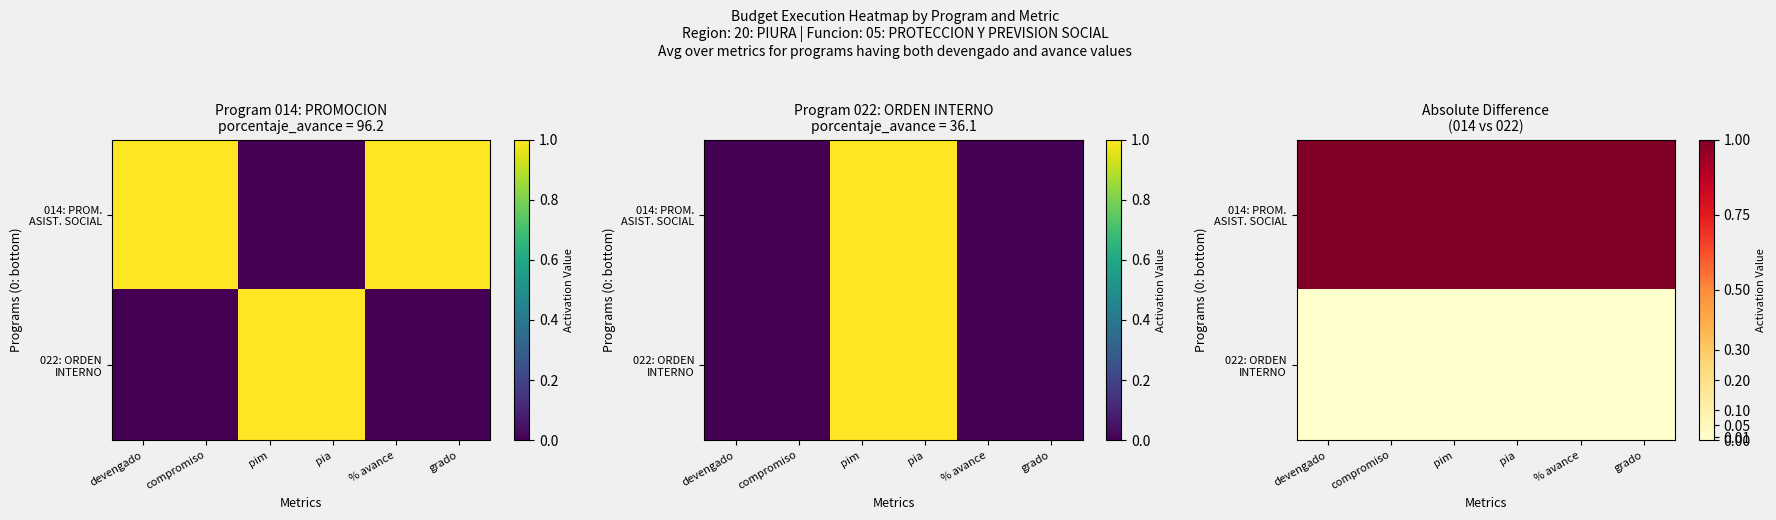

True or false: 014: PROM. ASIST. SOCIAL has a value of 1 at pim.

True